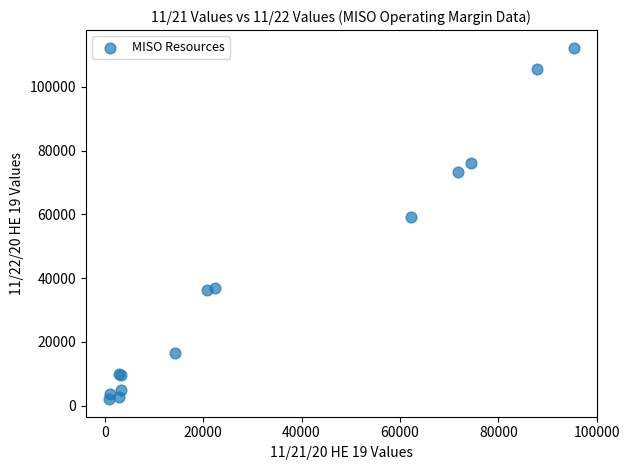

What Y value in the scatter plot is closest to 57157?

59159.7